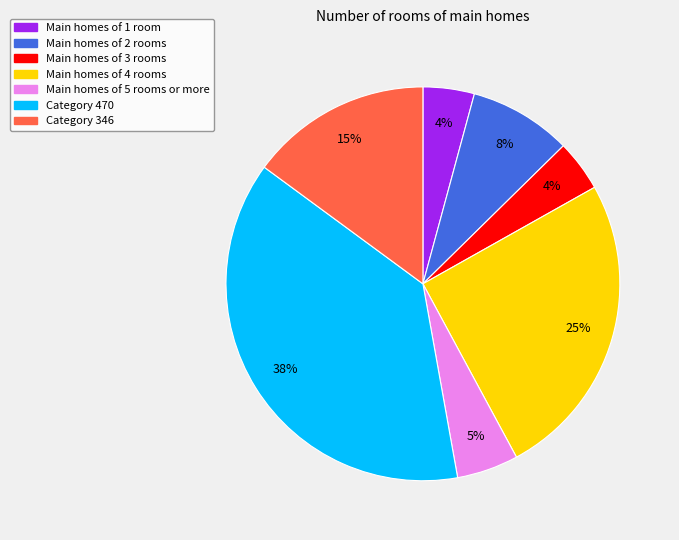

Is there a majority slice in this chart?

No